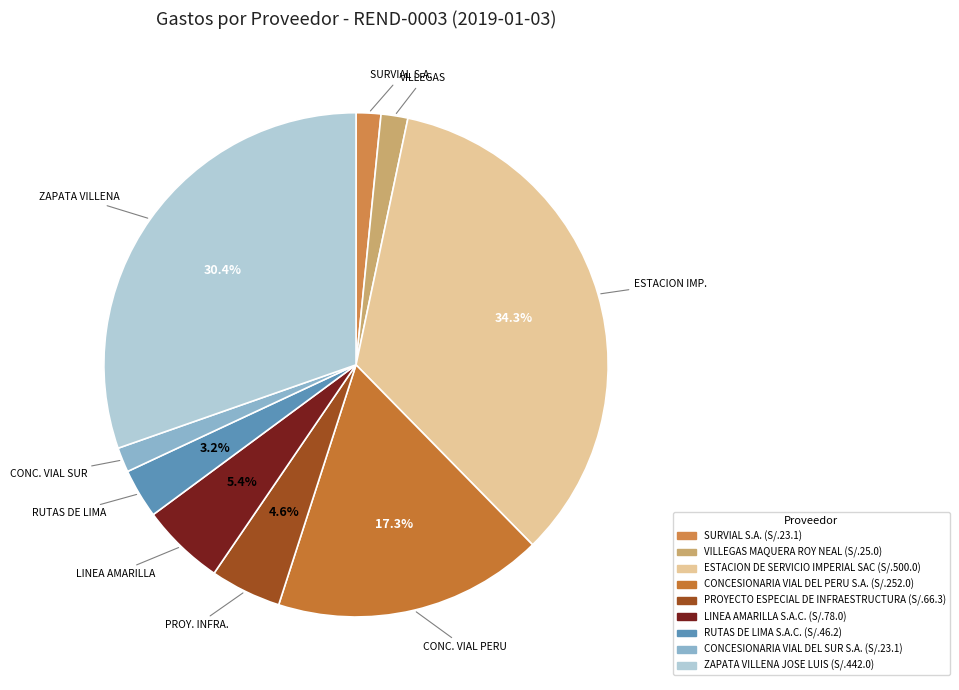

Is there any slice that represents more than half of the pie?

No